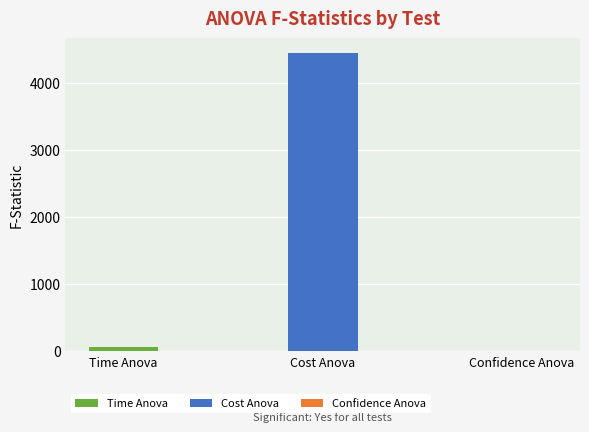

How many data points are above 55?

2